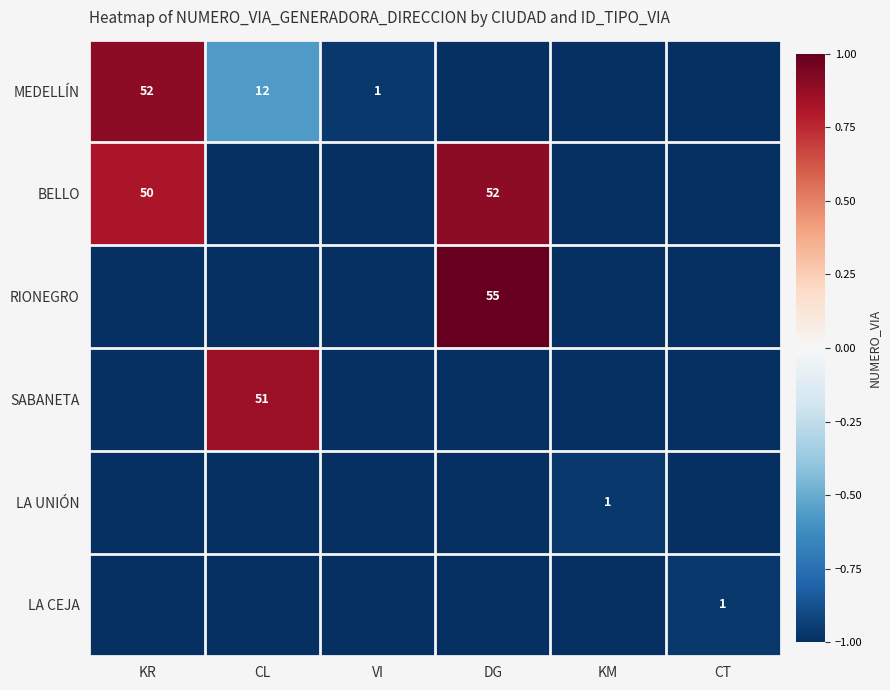

What is the sum of the LA UNIÓN values at VI and KR?

-2.0